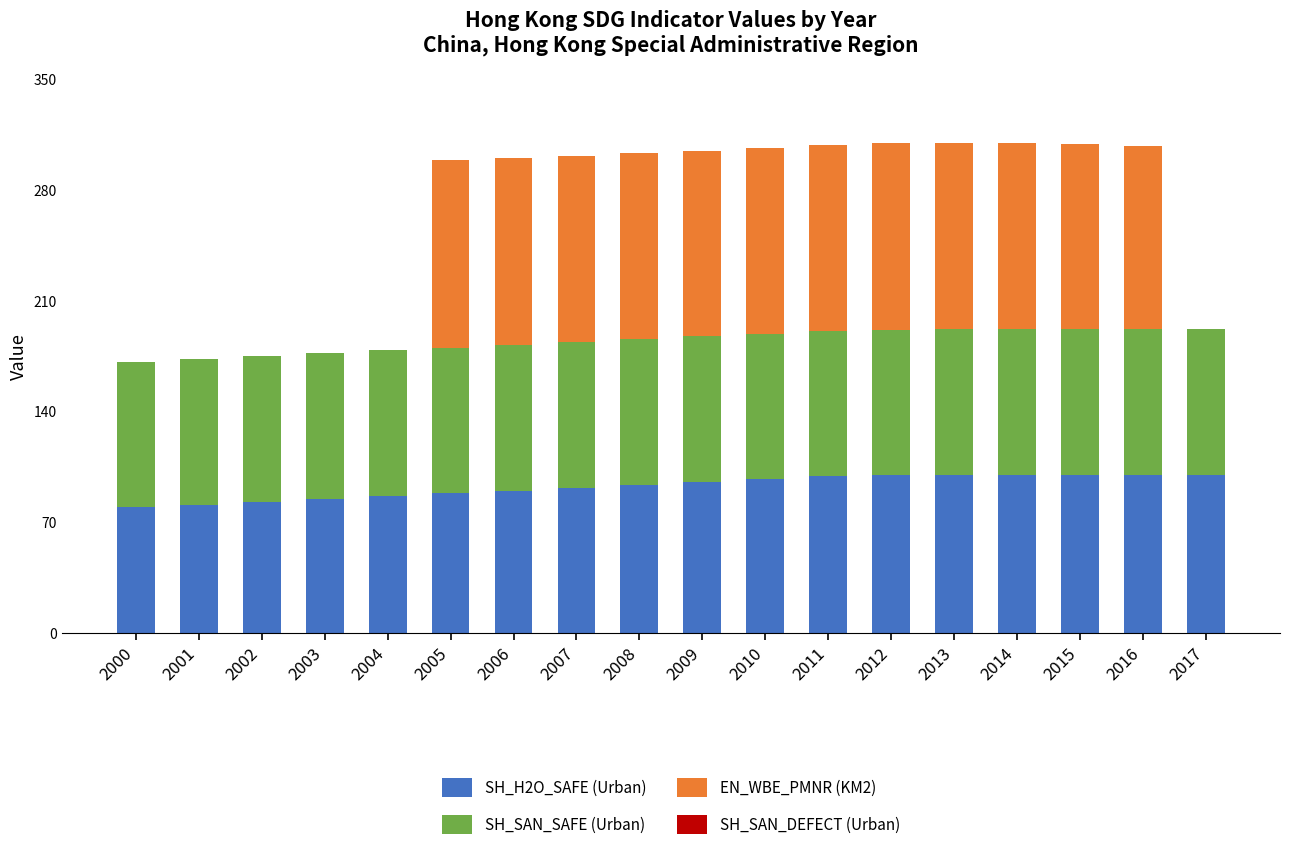

What is the sum of the SH_H2O_SAFE (Urban) values at 2007 and 2002?

174.7